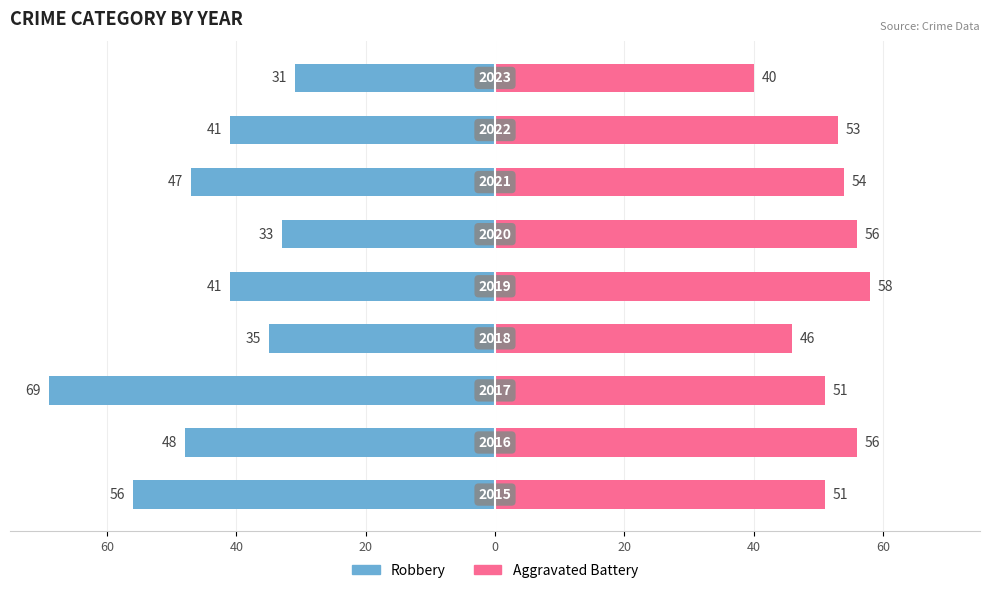

What is the difference between the maximum and minimum values in the Aggravated Battery series?

18